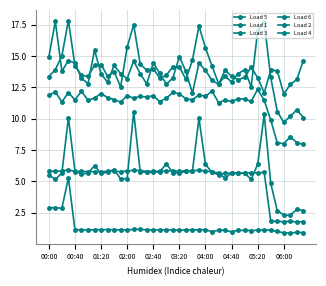

How many lines are shown in the chart?

6